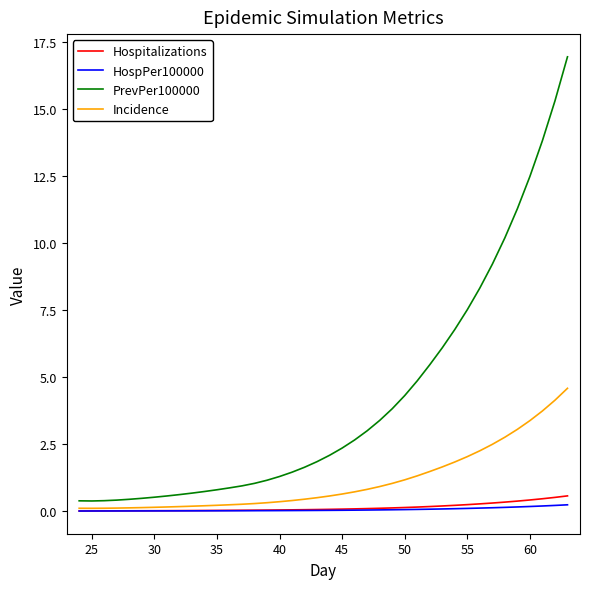

What is the minimum value for PrevPer100000?

0.4